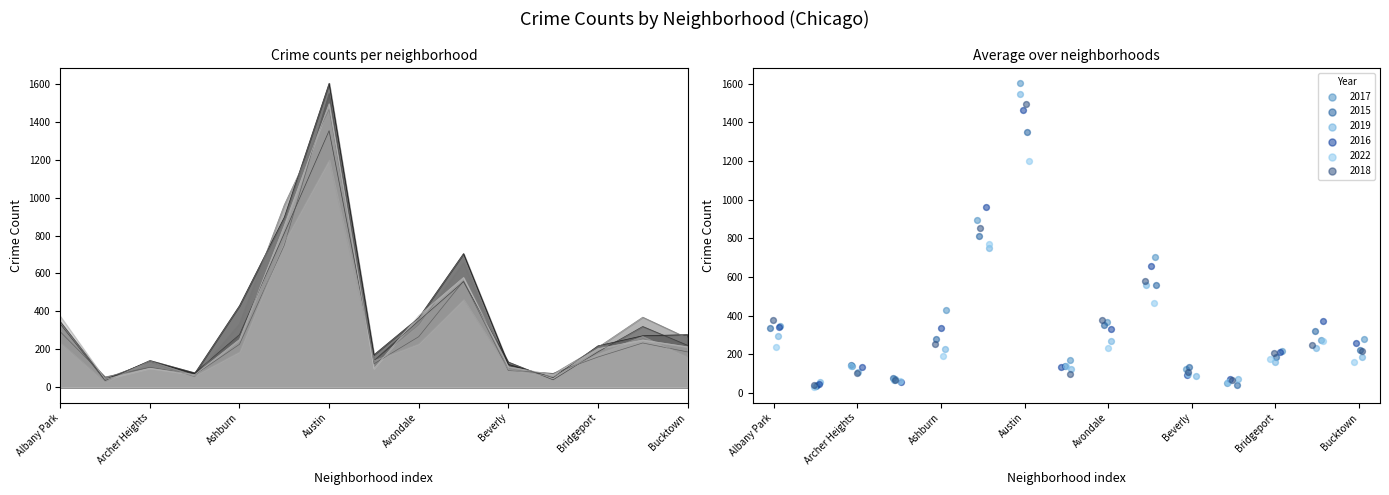

What are all the series names shown in the legend?

2017, 2015, 2019, 2016, 2022, 2018